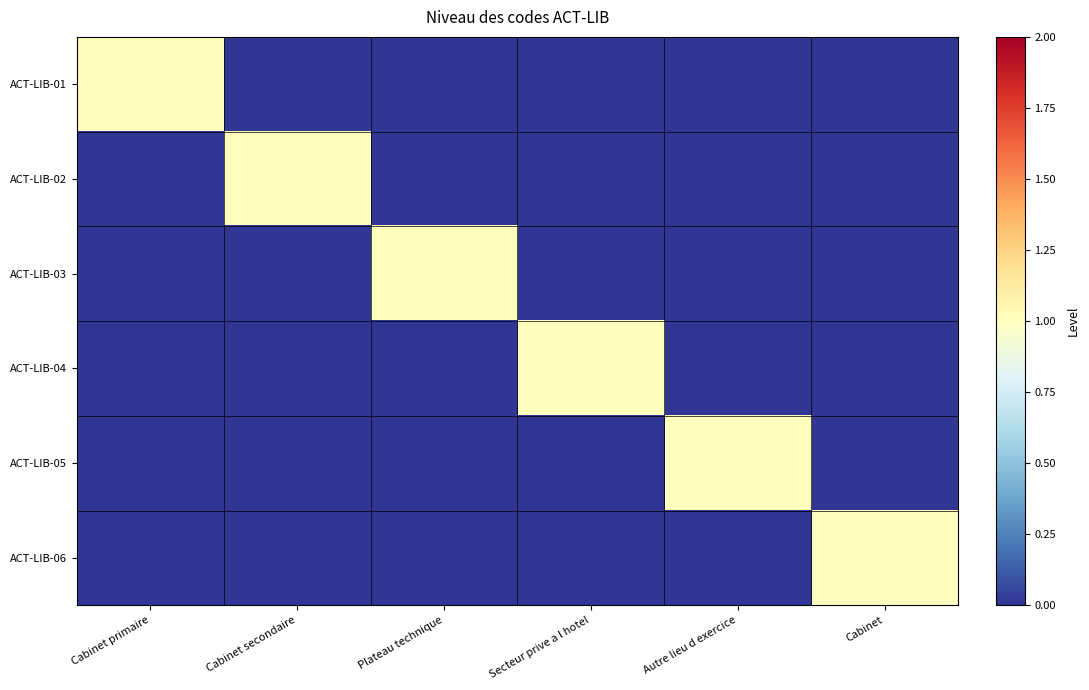

Reading left to right, list all the values displayed in this chart.

ACT-LIB-01: Cabinet primaire=1	Cabinet secondaire=0	Plateau technique=0	Secteur prive a l hotel=0	Autre lieu d exercice=0	Cabinet=0
ACT-LIB-02: Cabinet primaire=0	Cabinet secondaire=1	Plateau technique=0	Secteur prive a l hotel=0	Autre lieu d exercice=0	Cabinet=0
ACT-LIB-03: Cabinet primaire=0	Cabinet secondaire=0	Plateau technique=1	Secteur prive a l hotel=0	Autre lieu d exercice=0	Cabinet=0
ACT-LIB-04: Cabinet primaire=0	Cabinet secondaire=0	Plateau technique=0	Secteur prive a l hotel=1	Autre lieu d exercice=0	Cabinet=0
ACT-LIB-05: Cabinet primaire=0	Cabinet secondaire=0	Plateau technique=0	Secteur prive a l hotel=0	Autre lieu d exercice=1	Cabinet=0
ACT-LIB-06: Cabinet primaire=0	Cabinet secondaire=0	Plateau technique=0	Secteur prive a l hotel=0	Autre lieu d exercice=0	Cabinet=1